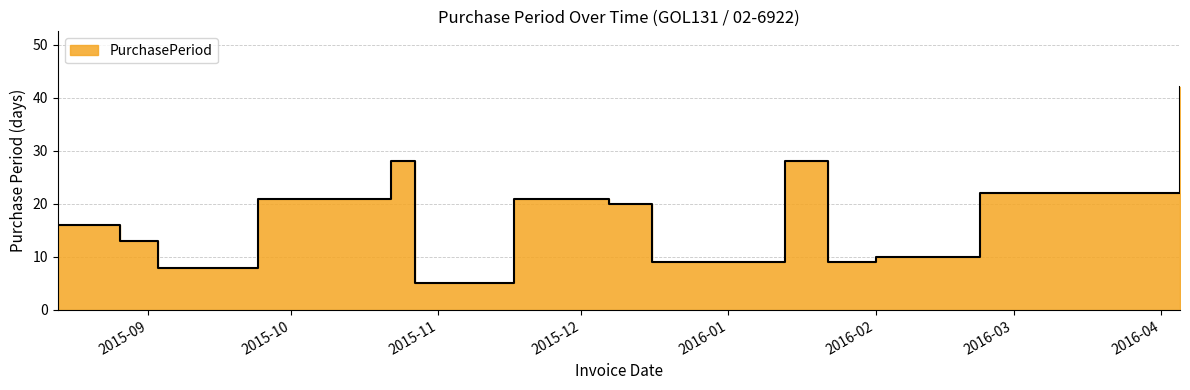

What is the change in value from 2015-12-16 to 2016-02-23?

+13